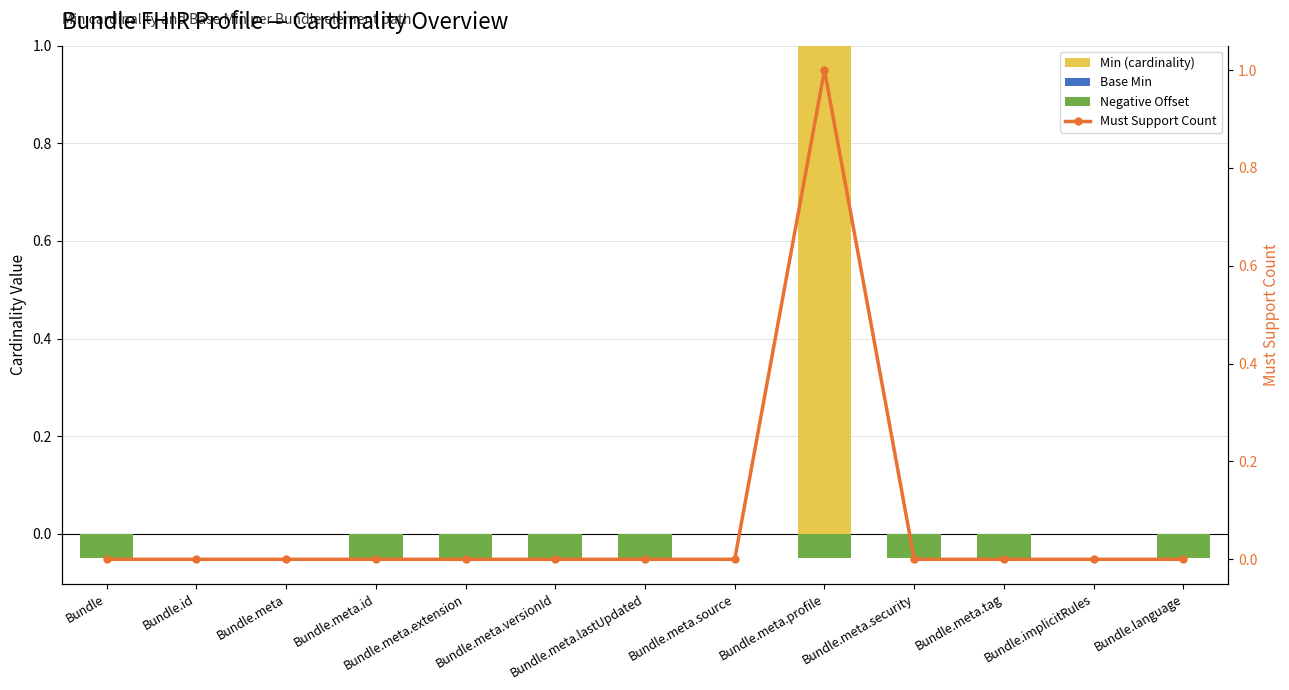

The Must Support Count series shows 0.0 at Bundle. True or false?

True